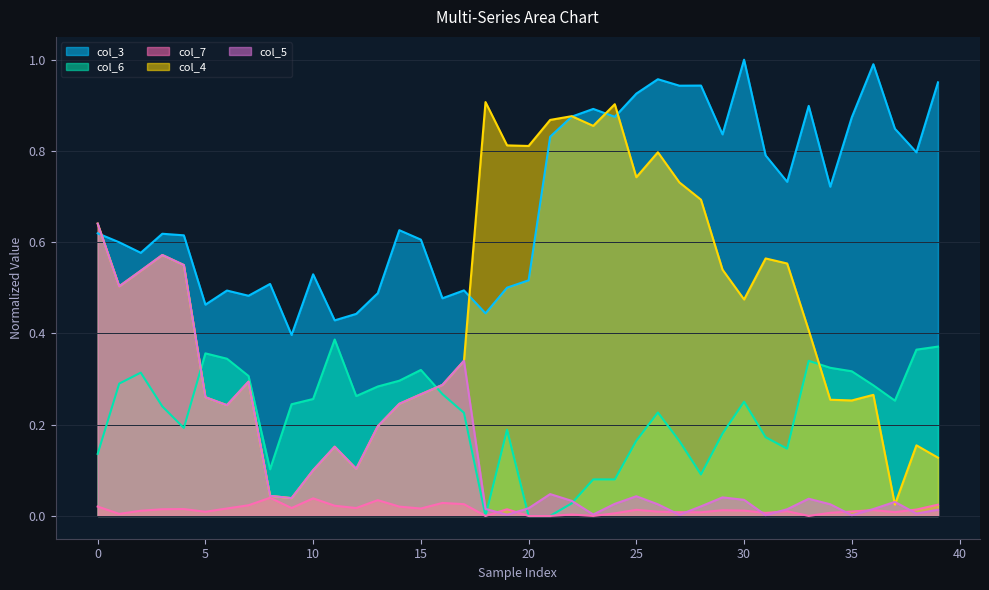

Which has a higher value, 25 or 24?

25